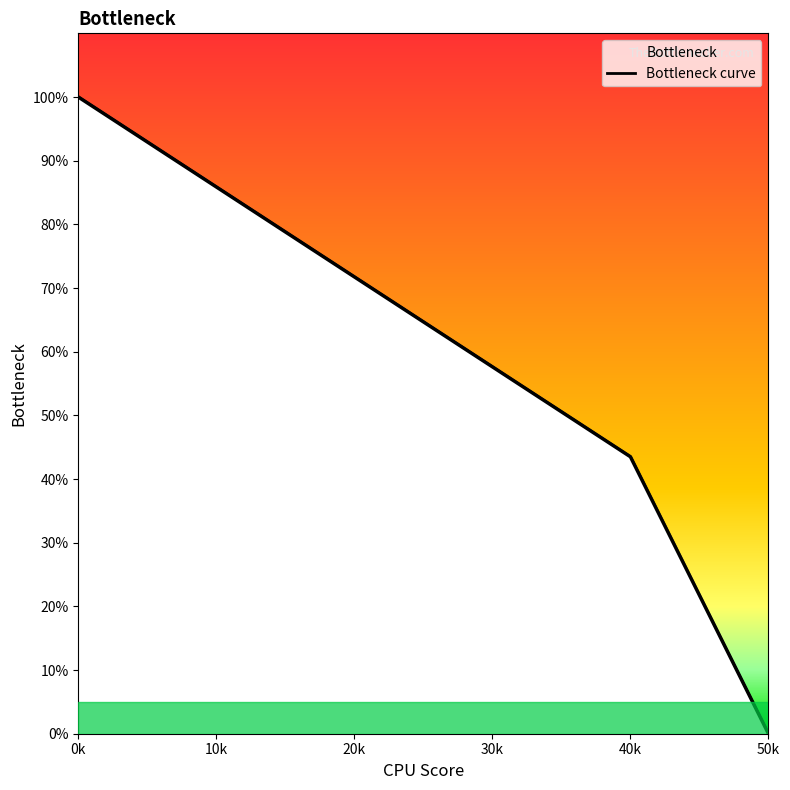

Which label corresponds to the smallest value in the chart?

50k